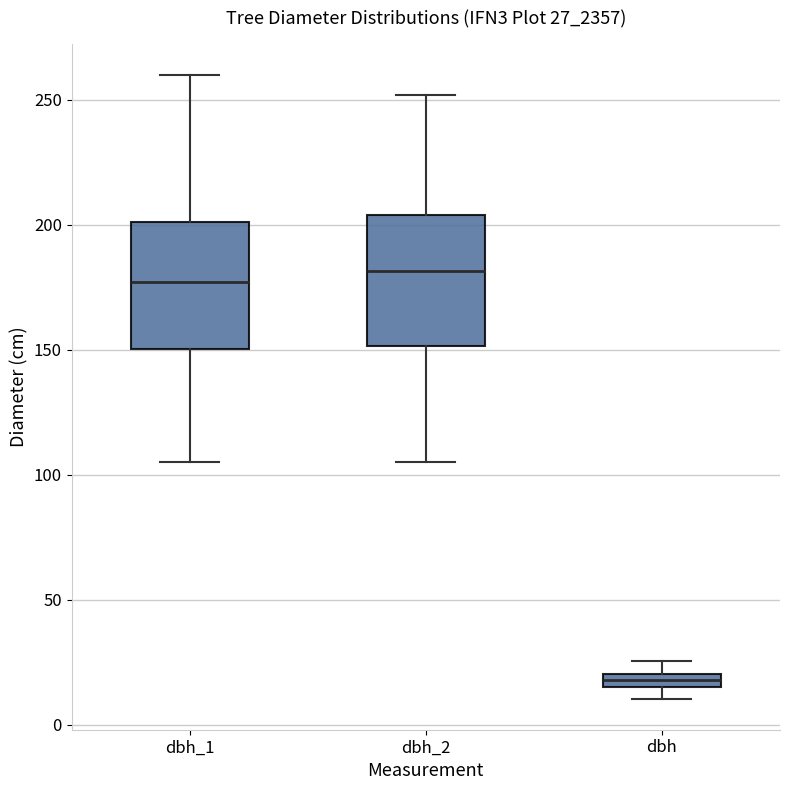

Where is the upper edge of the box for dbh_2 on the y-axis? The values are not printed on the chart, so give them approximately, as read against the axis.

205